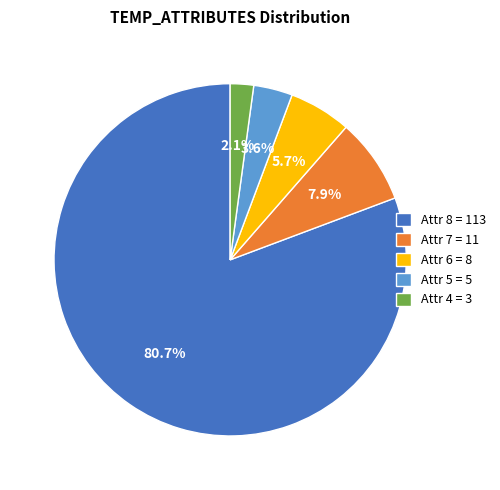

Is there any slice that represents more than half of the pie?

Yes